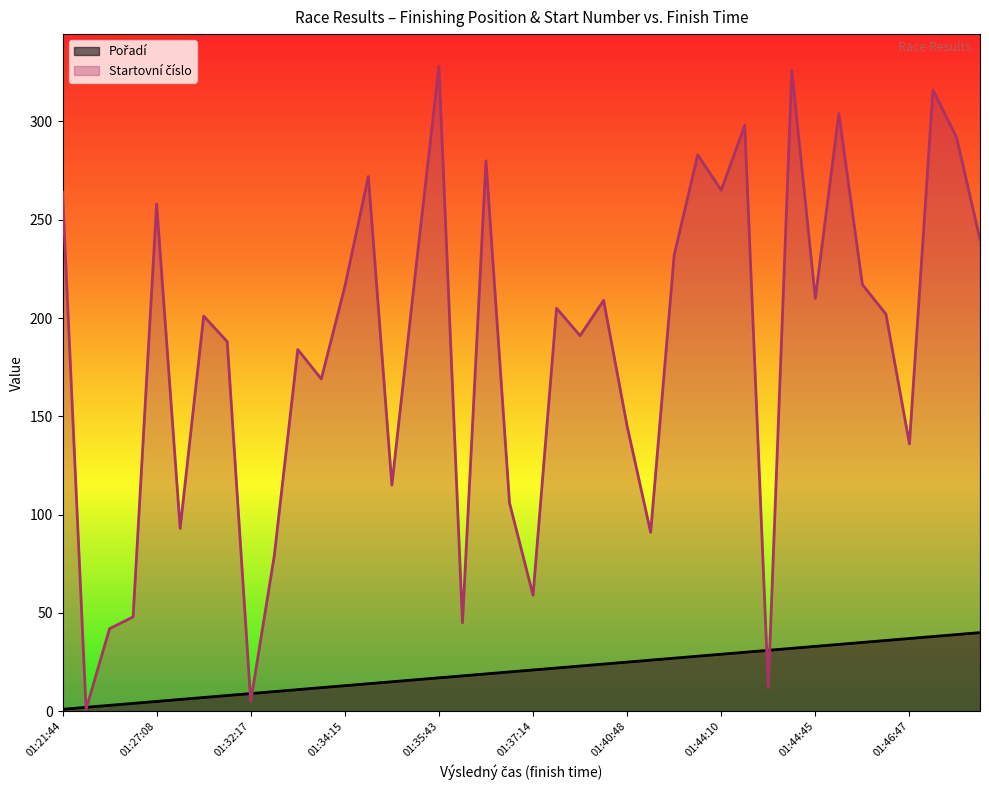

Is the value of Pořadí at 01:44:16 greater than the value of Startovní číslo at 01:44:56?

No